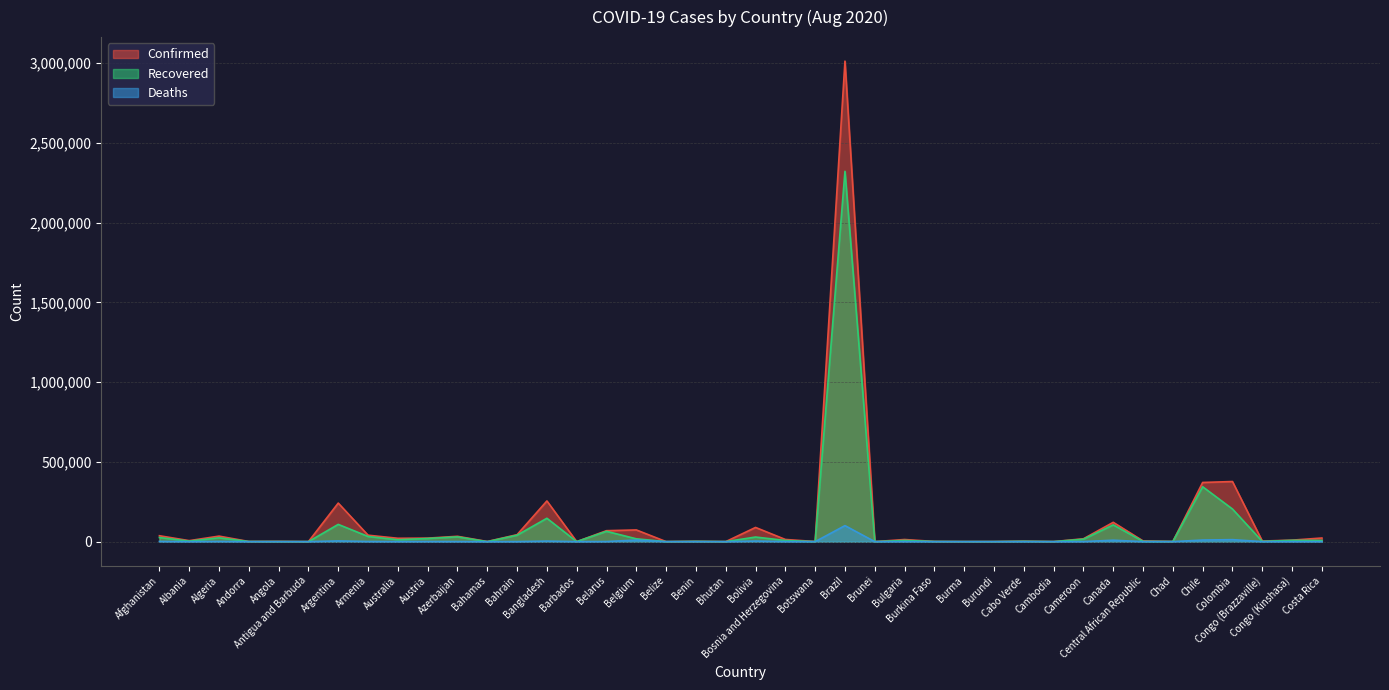

Does the chart display data point markers on the line(s)?

No